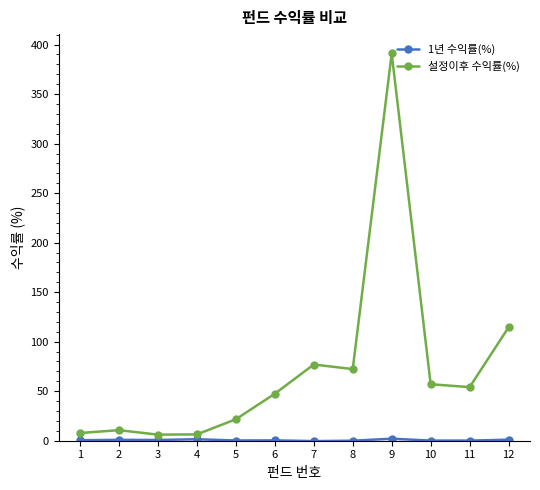

Which series has the widest spread of values?

설정이후 수익률(%)